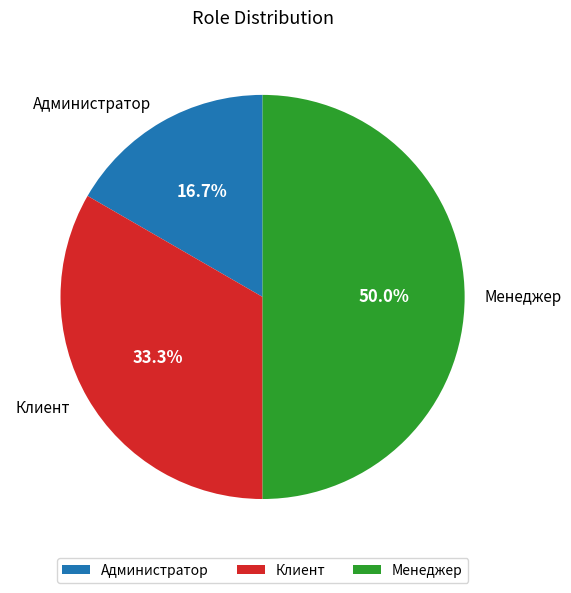

True or false: Клиент accounts for 21% of the total.

False